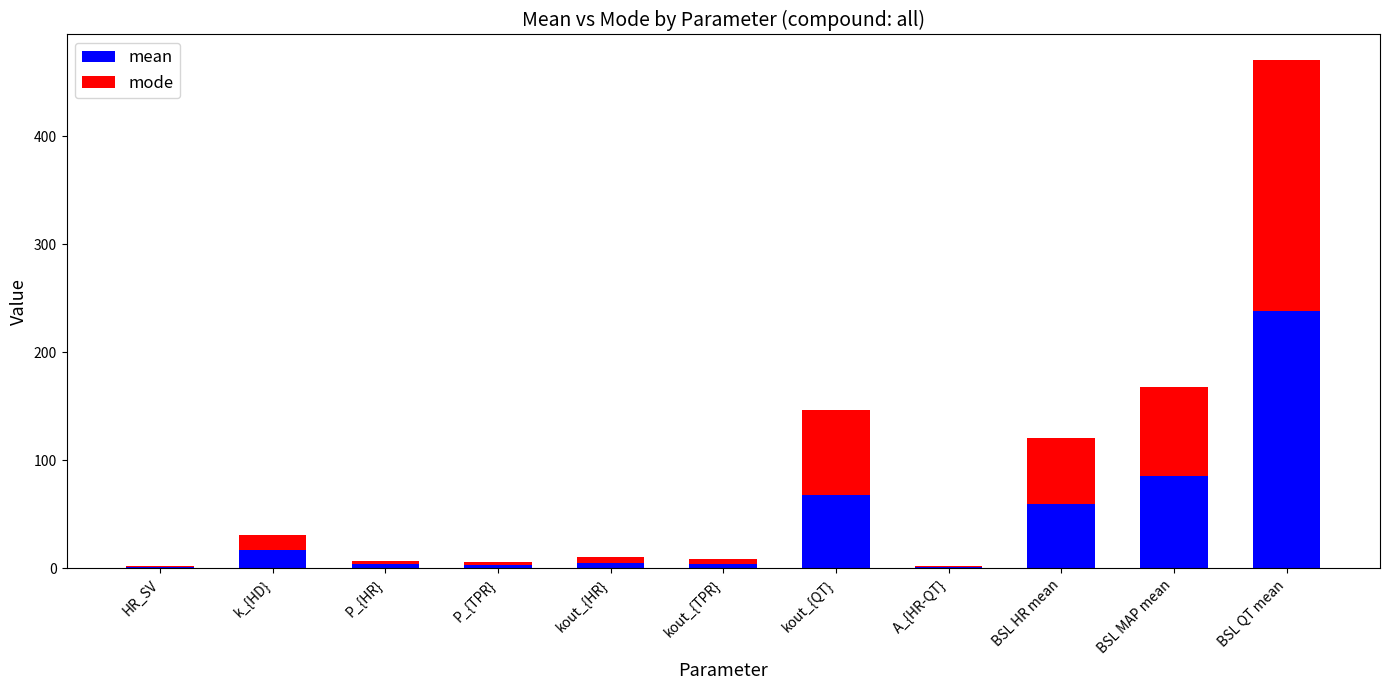

At which category is the sum across all series the highest?

BSL QT mean